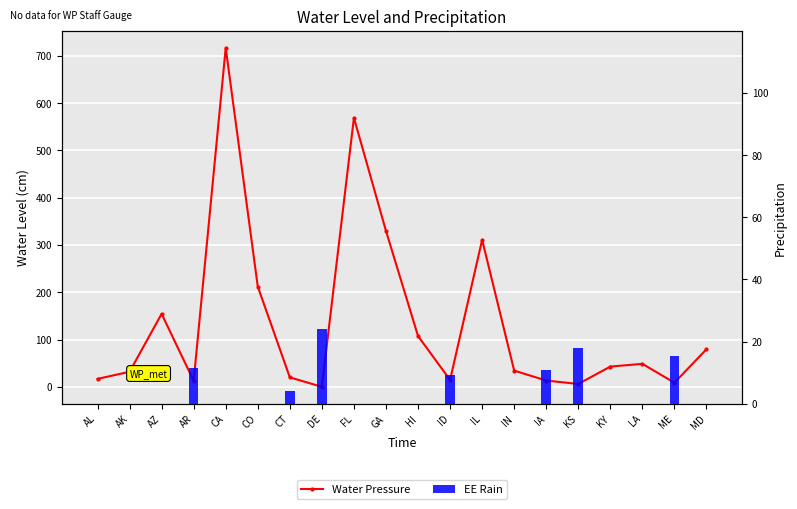

Reading right to left, transcribe all the data shown in this chart.

Water Pressure: 79.5	8.7	48.6	42.8	6.1	13.3	34.3	310.8	14.6	107.4	329.7	568.8	0.0	20.0	212.0	716.8	12.6	154.3	31.8	16.8
EE Rain: 0.0	15.3	0.0	0.0	17.9	10.7	0.0	0.0	9.4	0.0	0.0	0.0	24.0	4.0	0.0	0.0	11.4	0.0	0.0	0.0